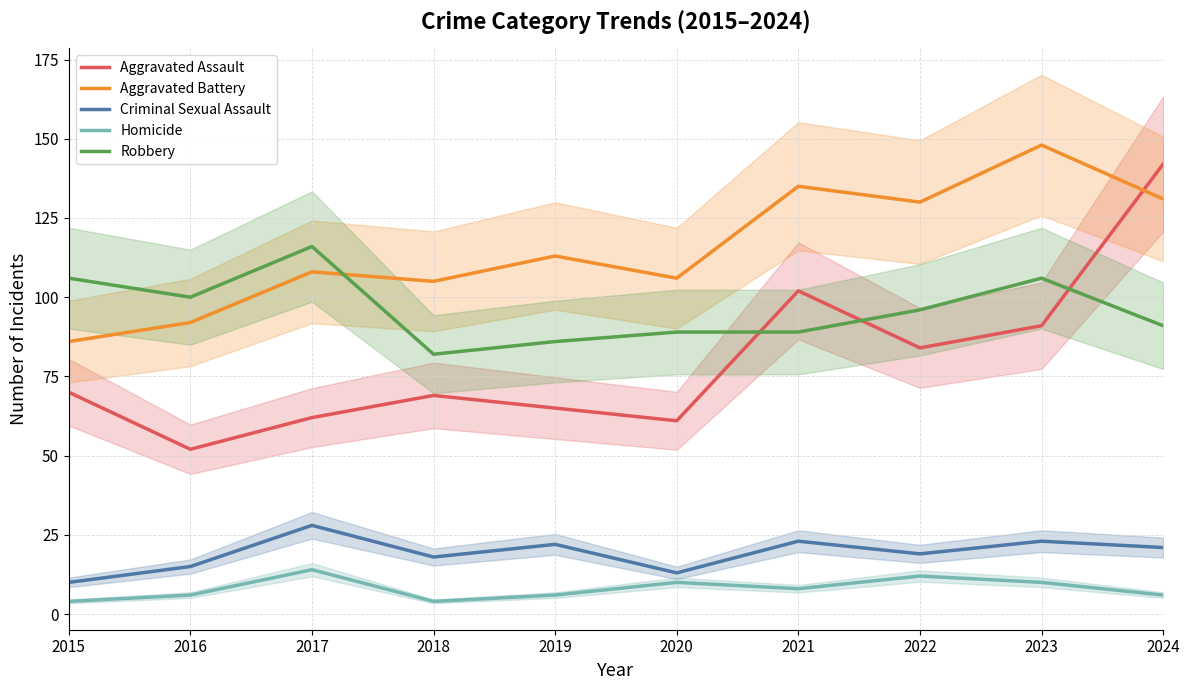

What is the highest value of the Homicide series?

14